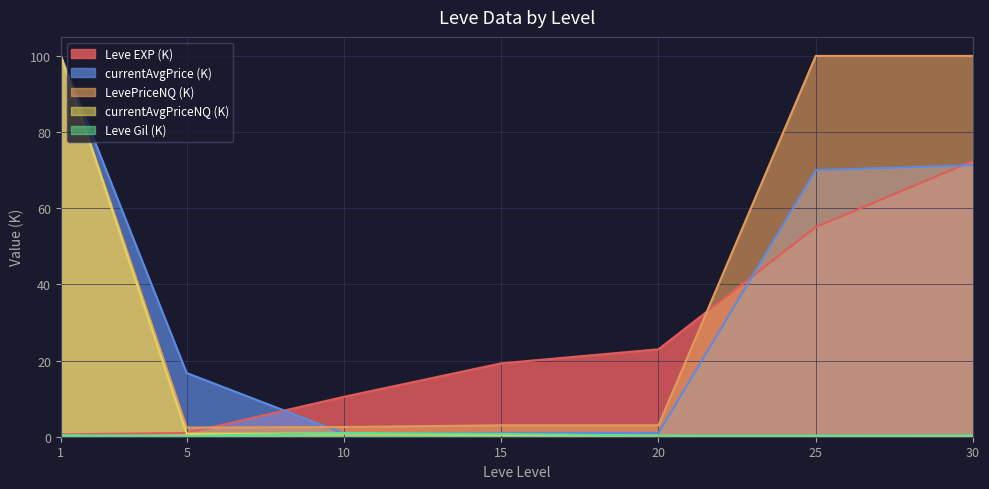

Does the chart display data point markers on the line(s)?

No